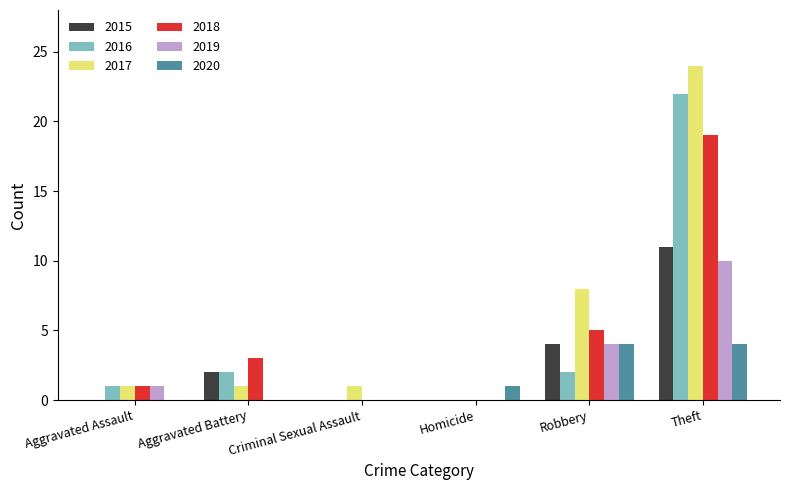

At which label is 2018 closest to 9?

Robbery